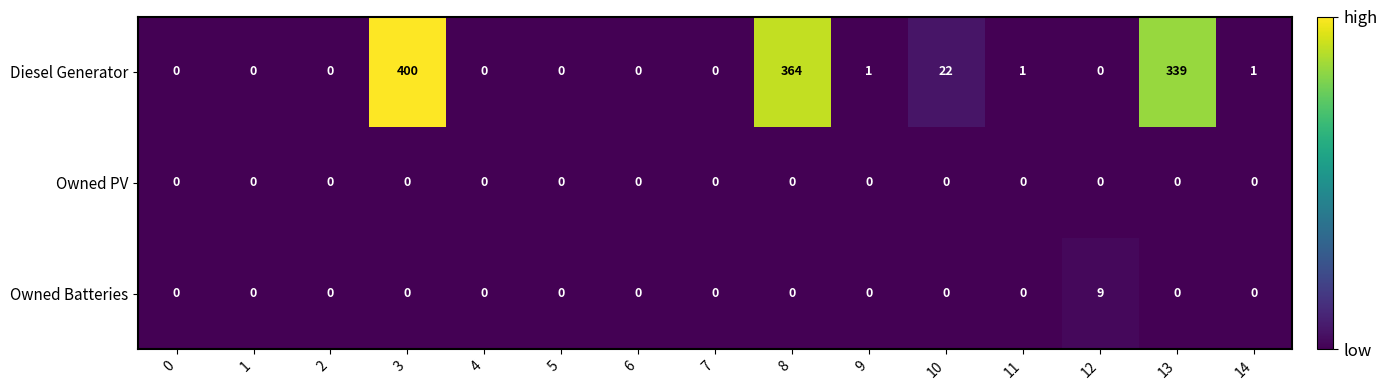

What is the total value across all series at 12?

9